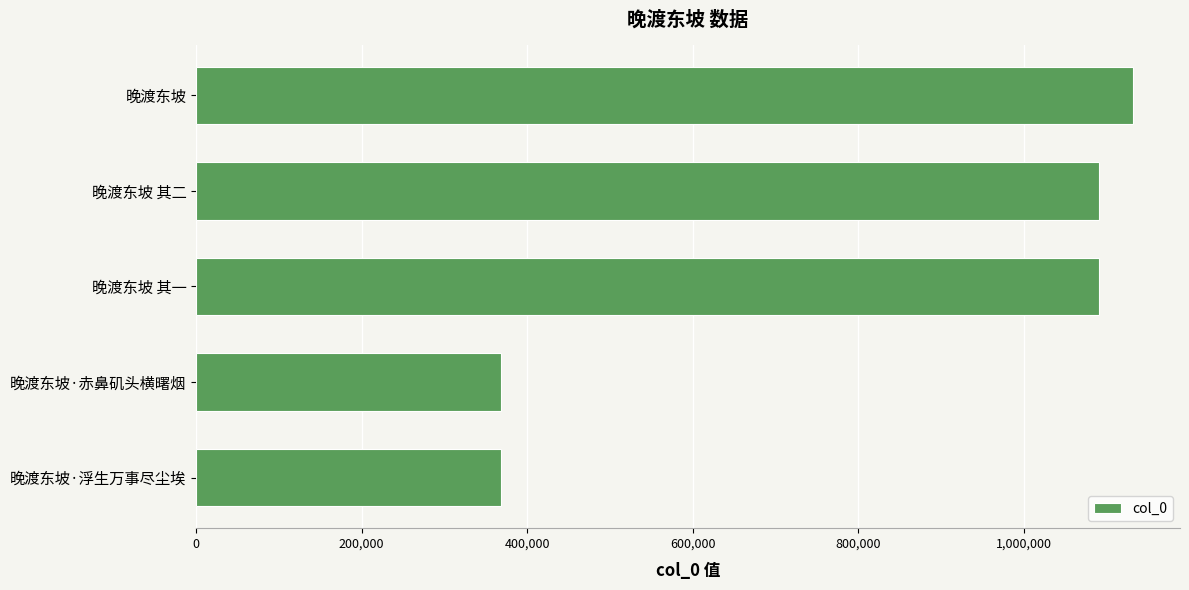

What is the difference between the maximum and minimum values?

764125